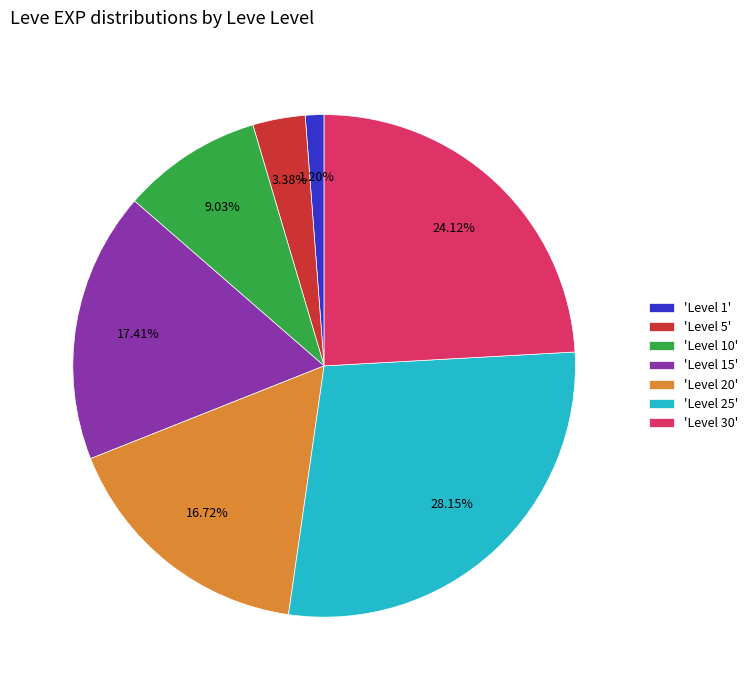

Does any single category account for the majority?

No